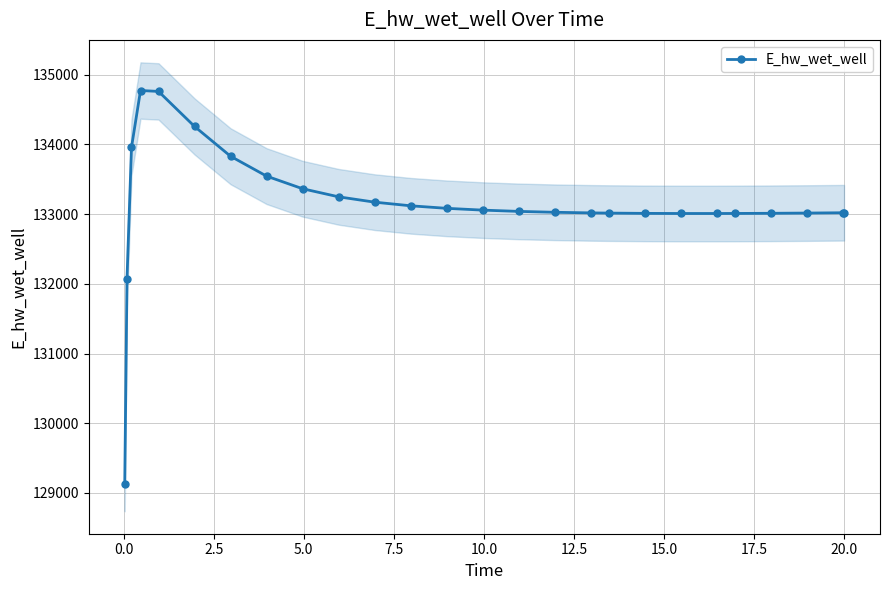

What is the value of the E_hw_wet_well point at the 8th from the left?

133545.7